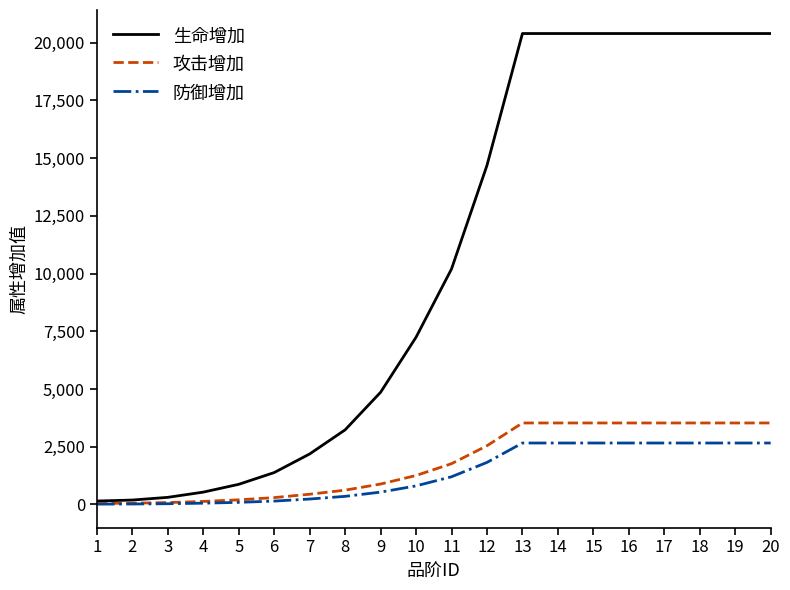

What is the total value across all series at 2?

260